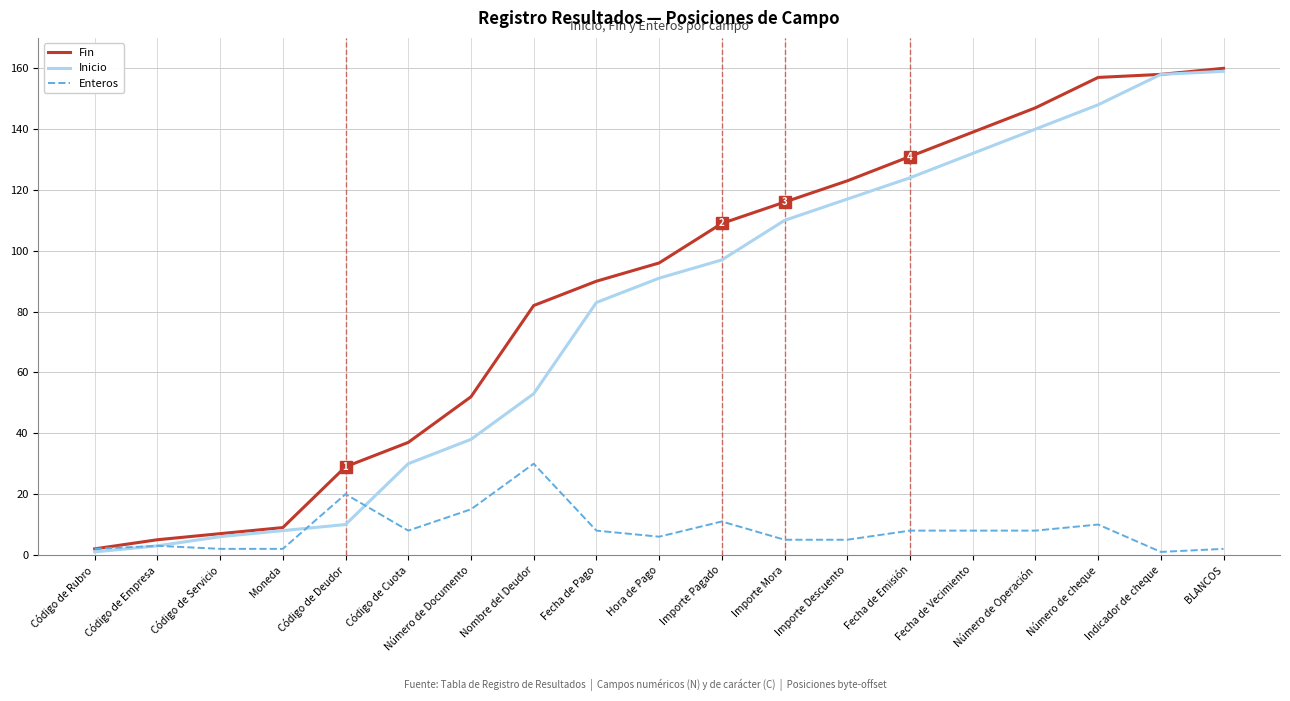

True or false: Enteros has a value of 14 at Código de Cuota.

False